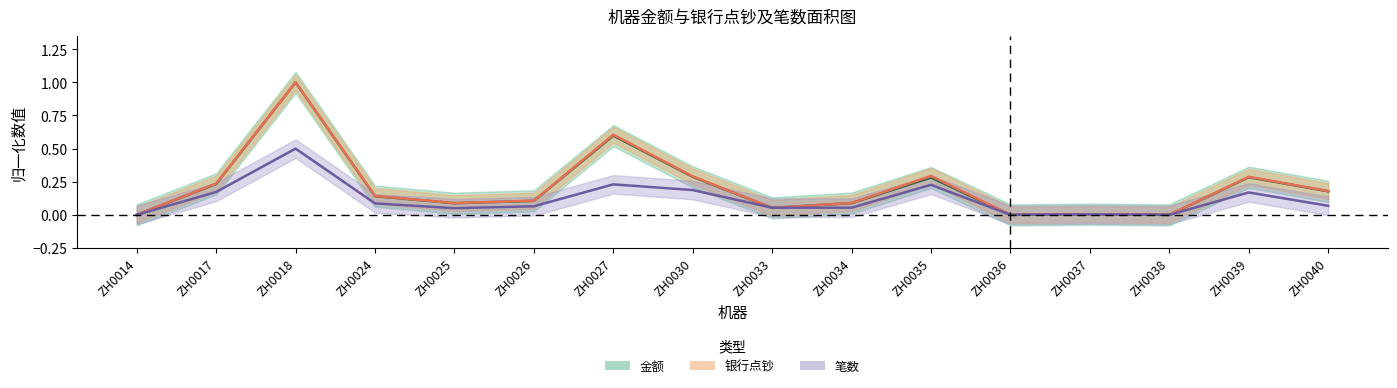

At ZH0035, list the series in order from smallest to largest.

笔数, 金额, 银行点钞